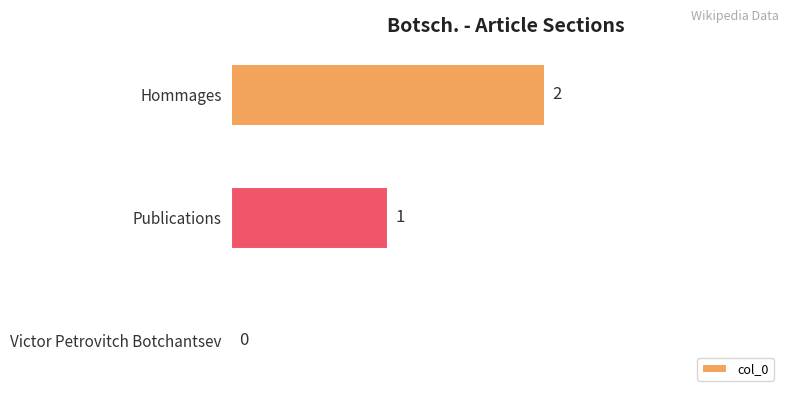

Does the chart contain stacked bars?

No